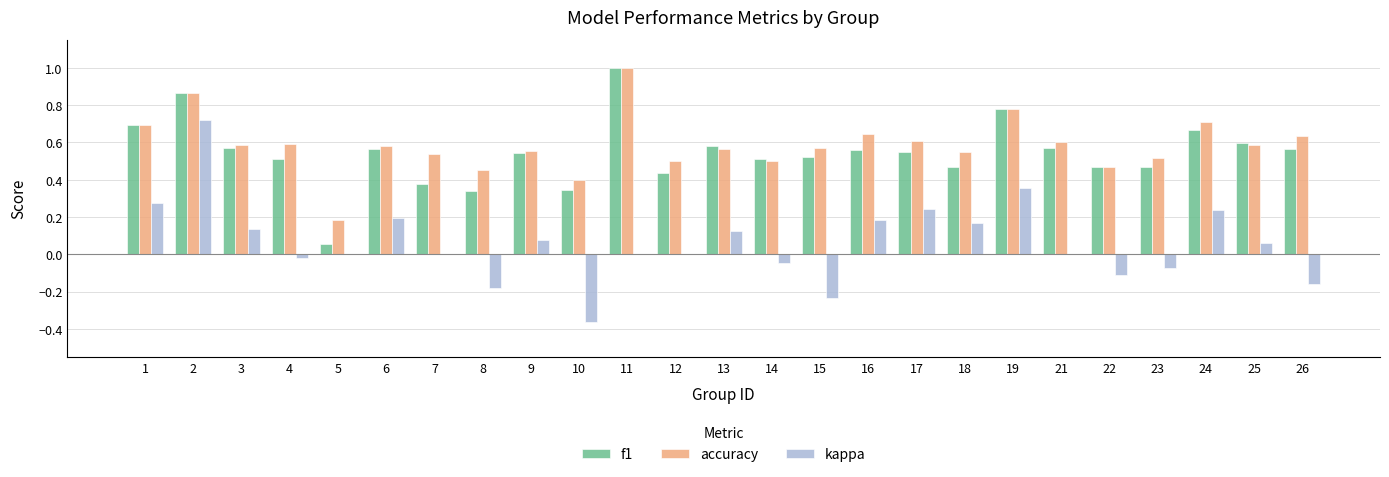

Are the bars grouped side by side (vs. stacked)?

Yes